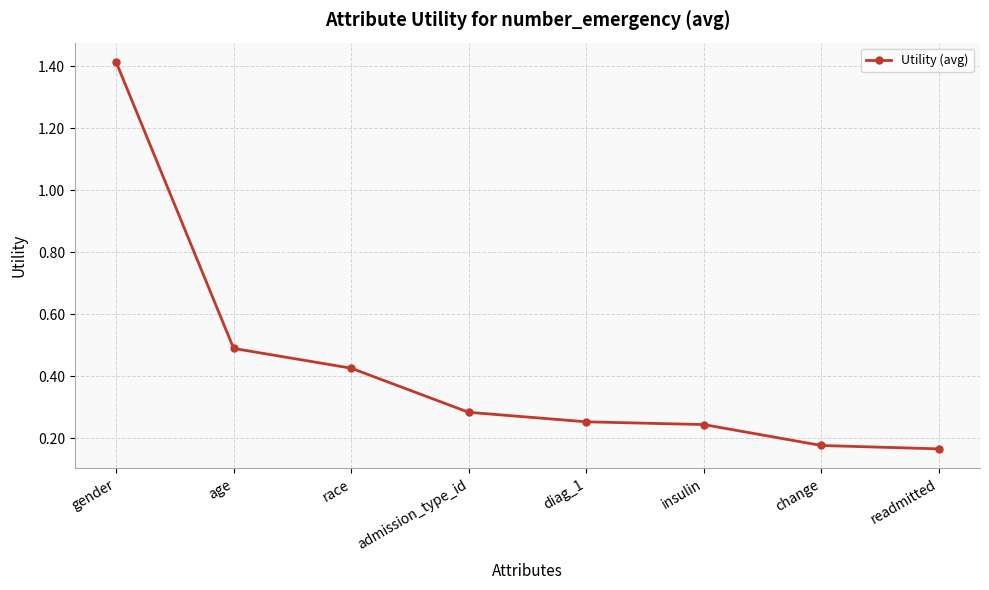

Is it true that the value at readmitted is 0.1?

False